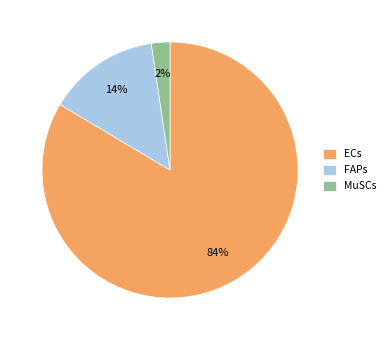

Which slice is the smallest?

MuSCs